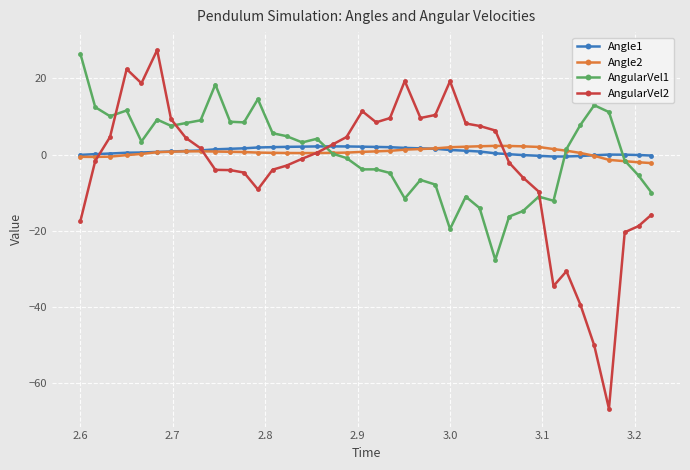

Is this an area chart (filled region under the line)?

No